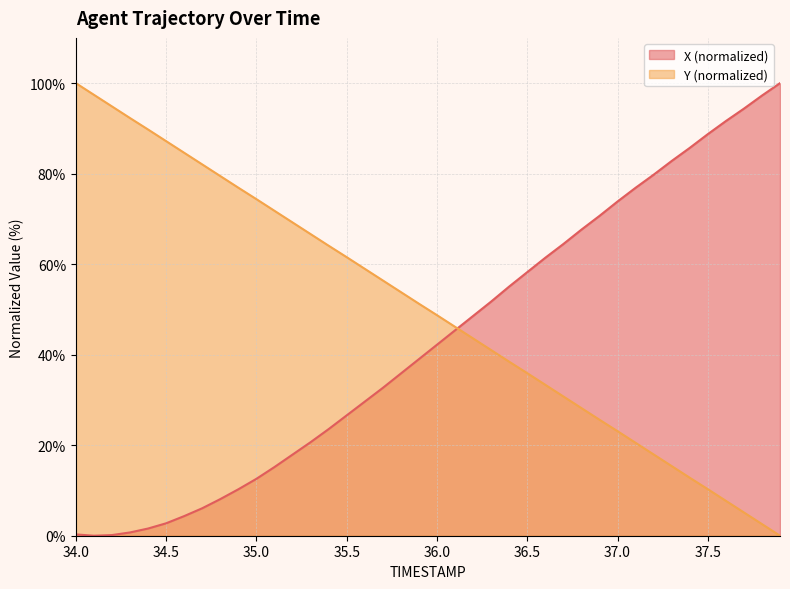

At which label is X closest to 50?

36.2